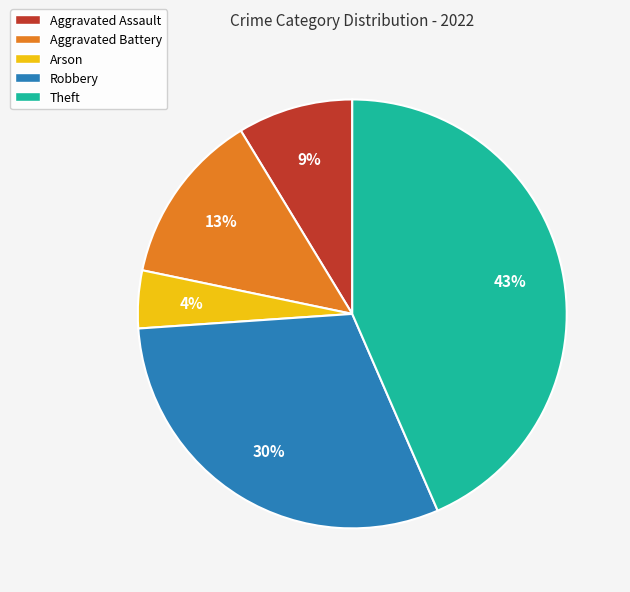

How many segments does this pie chart have?

5